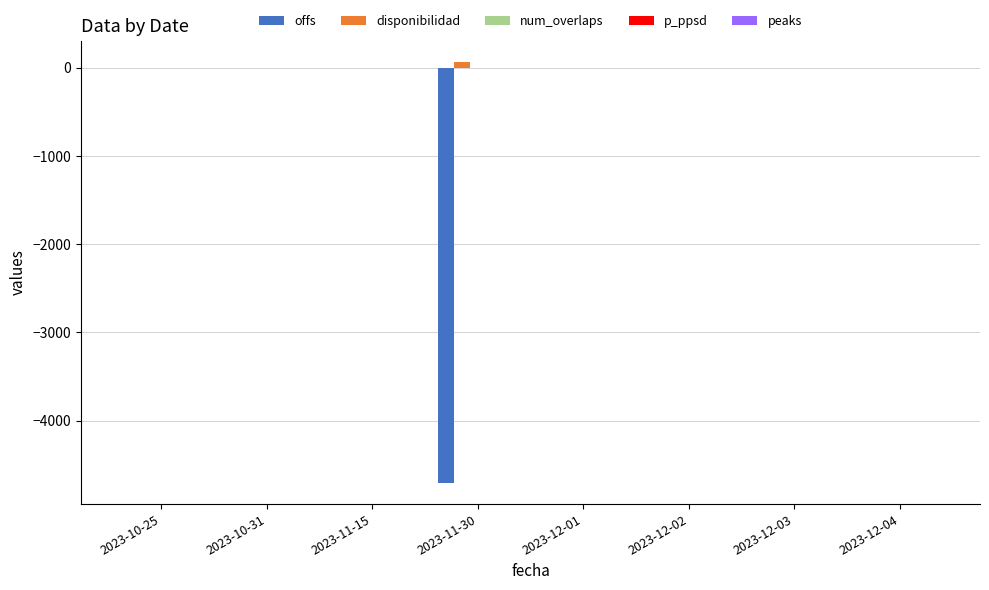

What is the sum of all disponibilidad values?

66.5